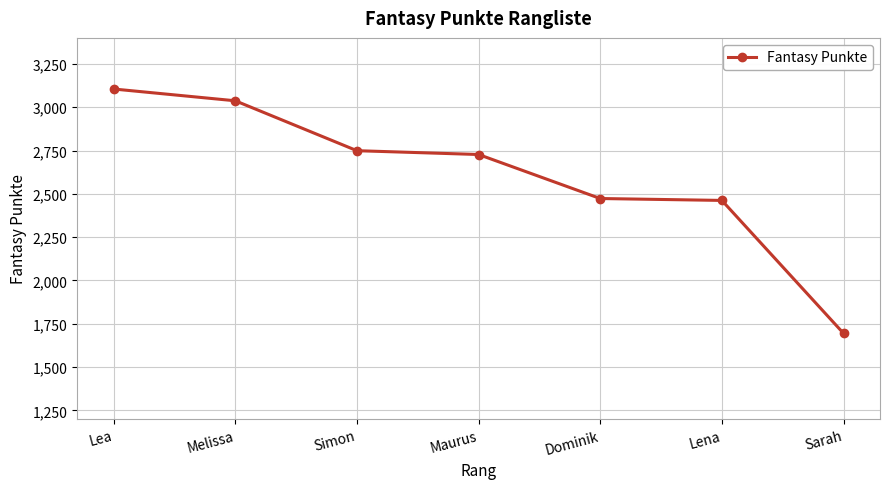

Reading left to right, transcribe all the data shown in this chart.

Lea=3105	Melissa=3037	Simon=2749	Maurus=2727	Dominik=2473	Lena=2462	Sarah=1695